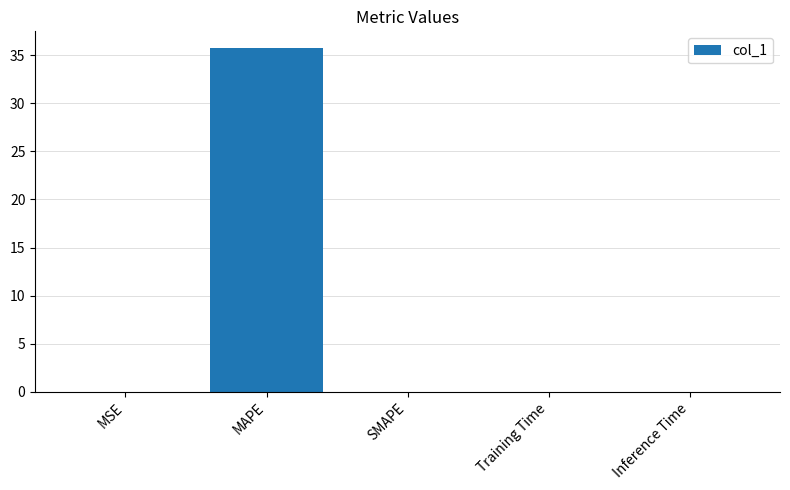

Which category has the highest value across all series?

MAPE